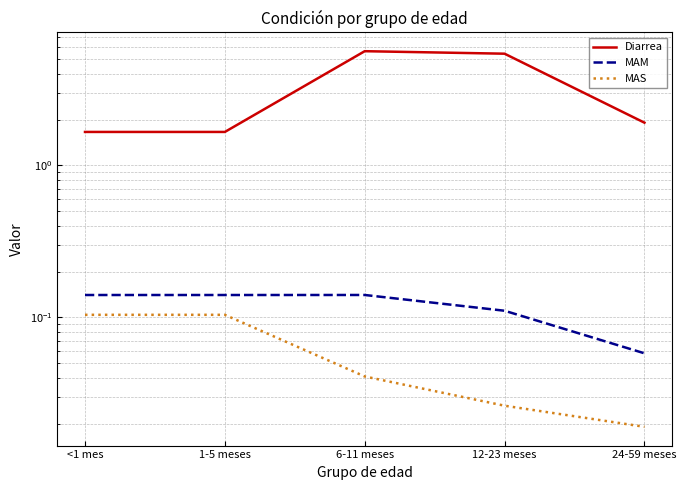

How many series are shown in this chart?

3